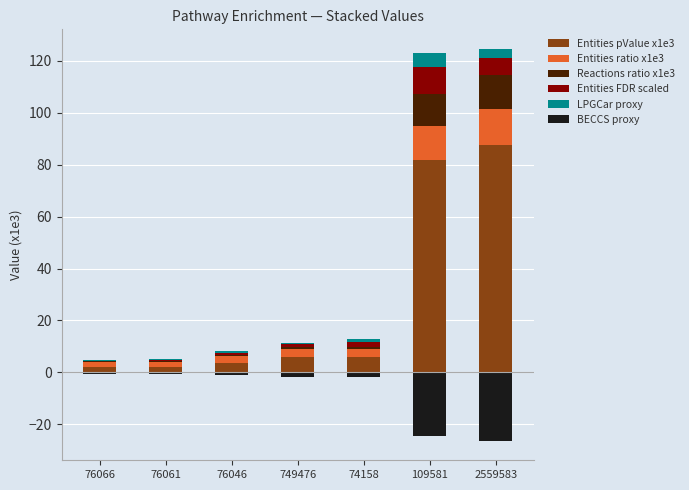

Which series has the widest spread of values?

Entities pValue x1e3